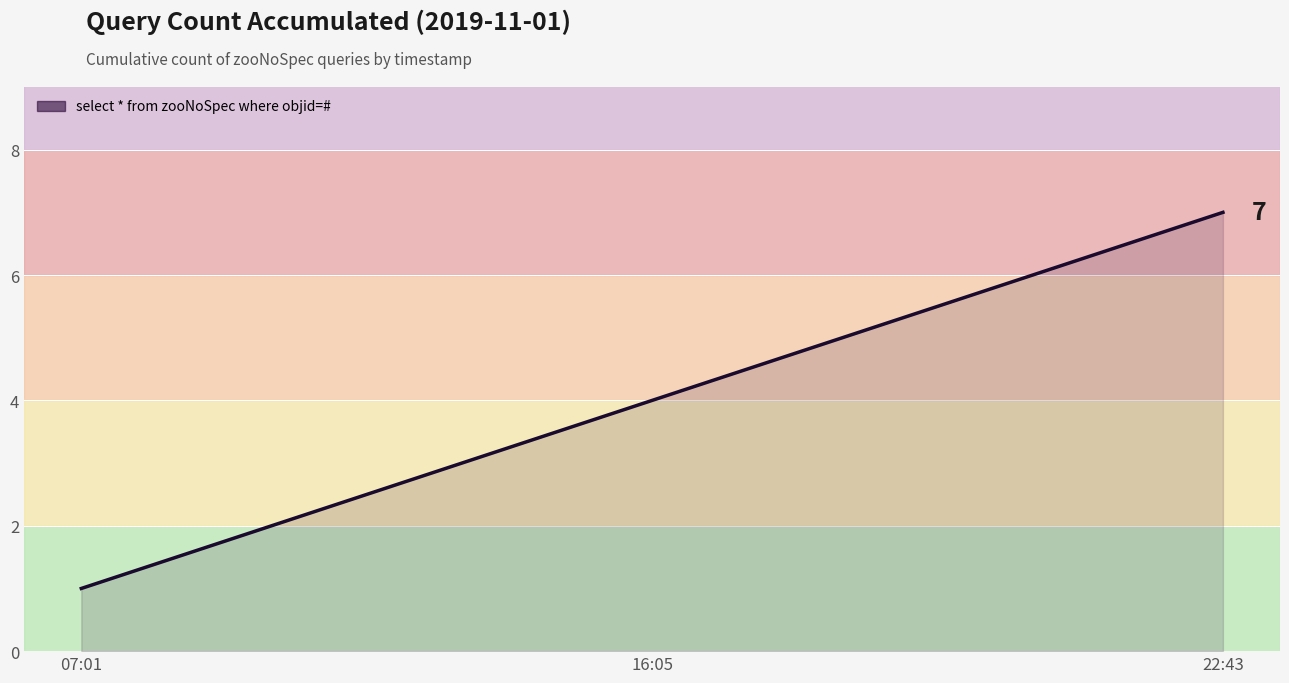

What is the smallest value displayed?

1